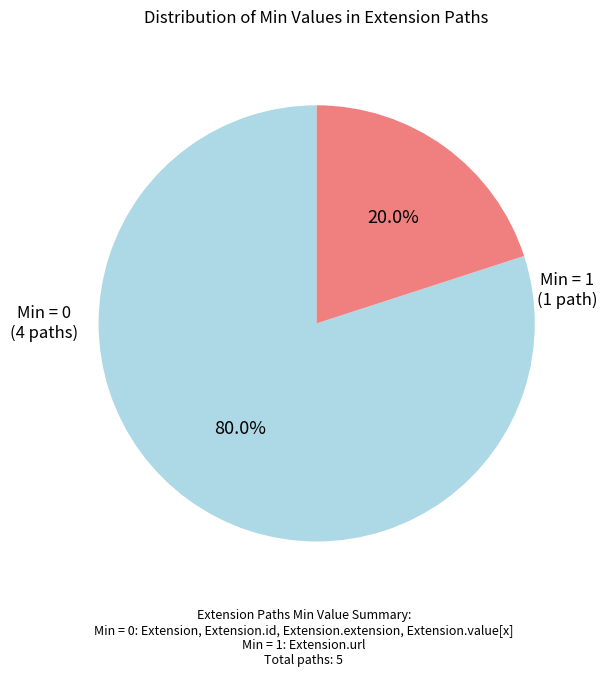

Is there any slice that represents more than half of the pie?

Yes